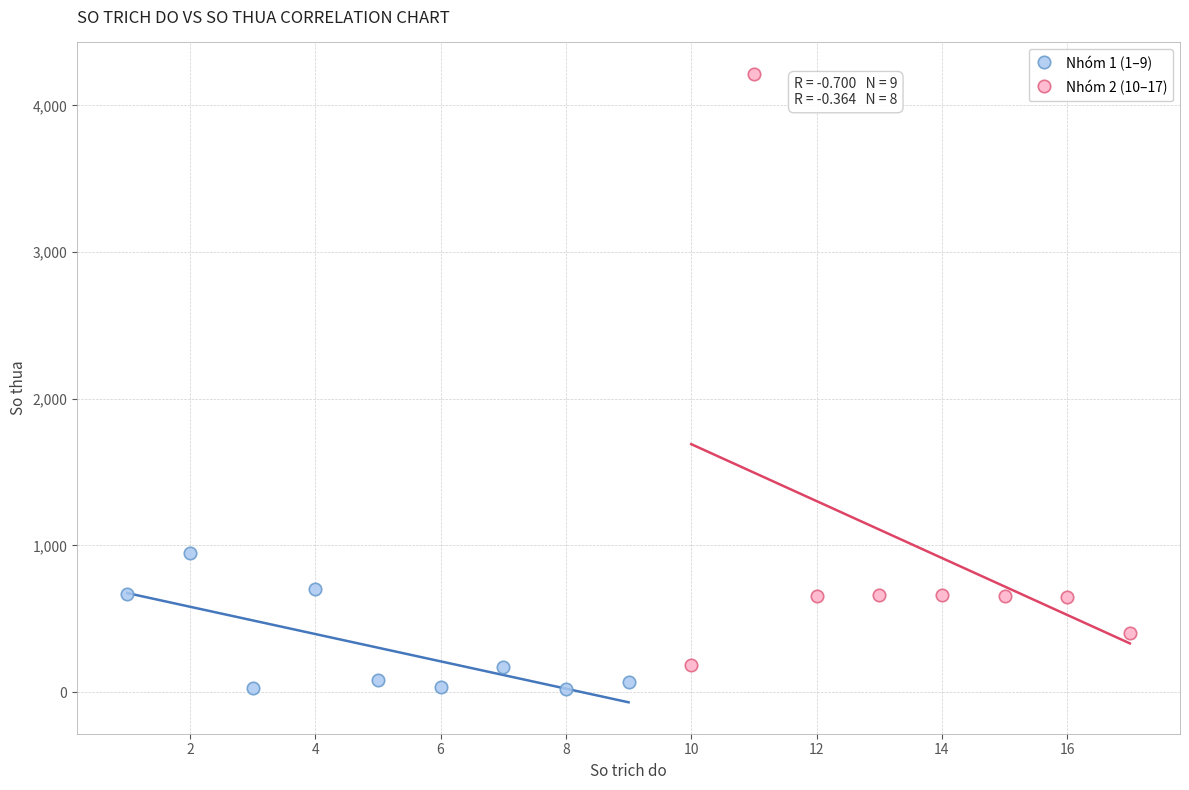

What are all the series names shown in the legend?

Nhóm 1 (1–9), Nhóm 2 (10–17)